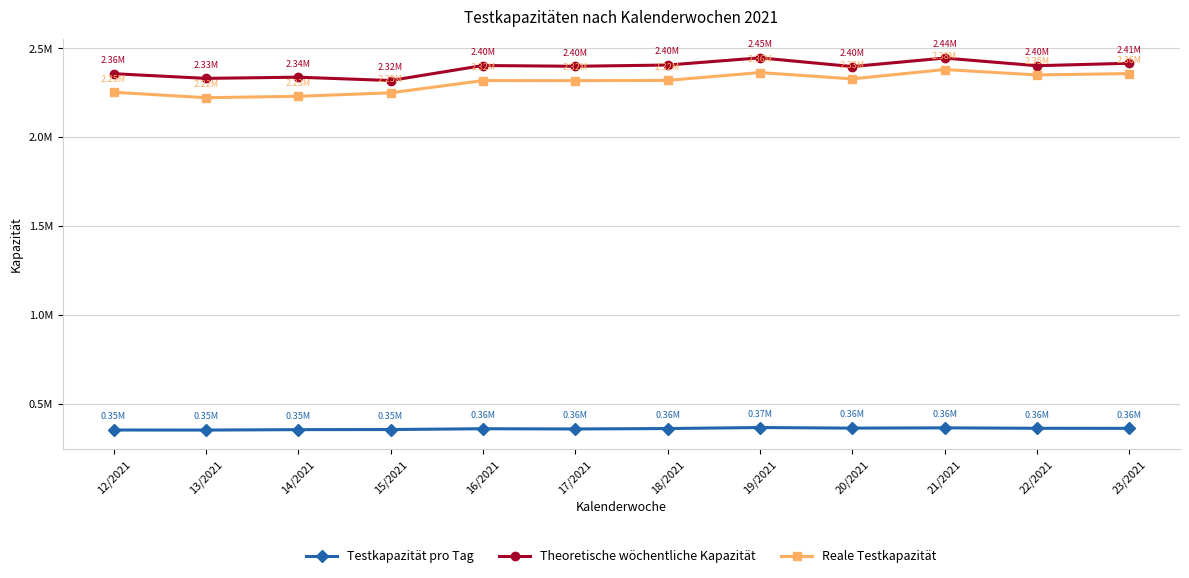

Is the value of Theoretische wöchentliche Kapazität at 14/2021 greater than the value of Reale Testkapazität at 22/2021?

No